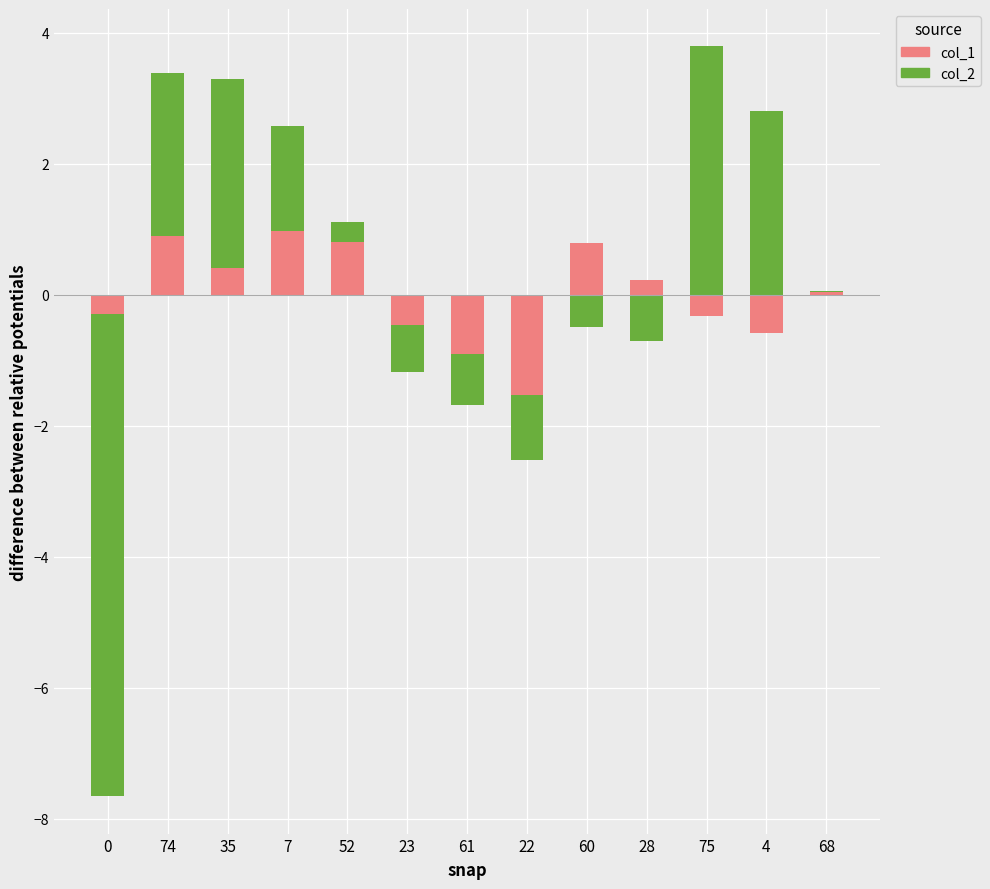

List the series in order of their overall mean, lowest first.

col_1, col_2